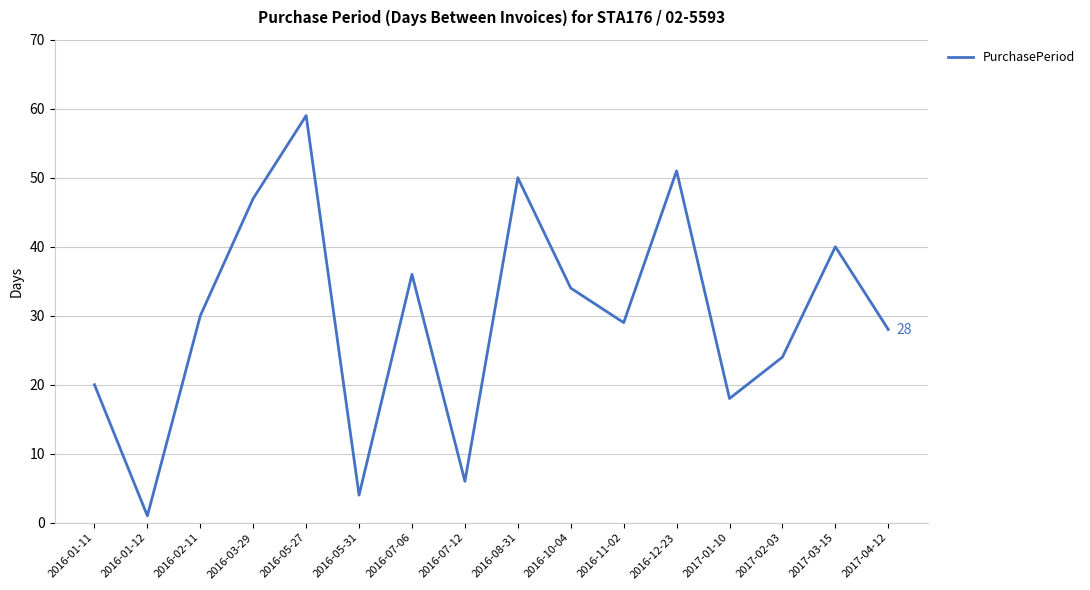

At which category does the chart reach its minimum across all series?

2016-01-12